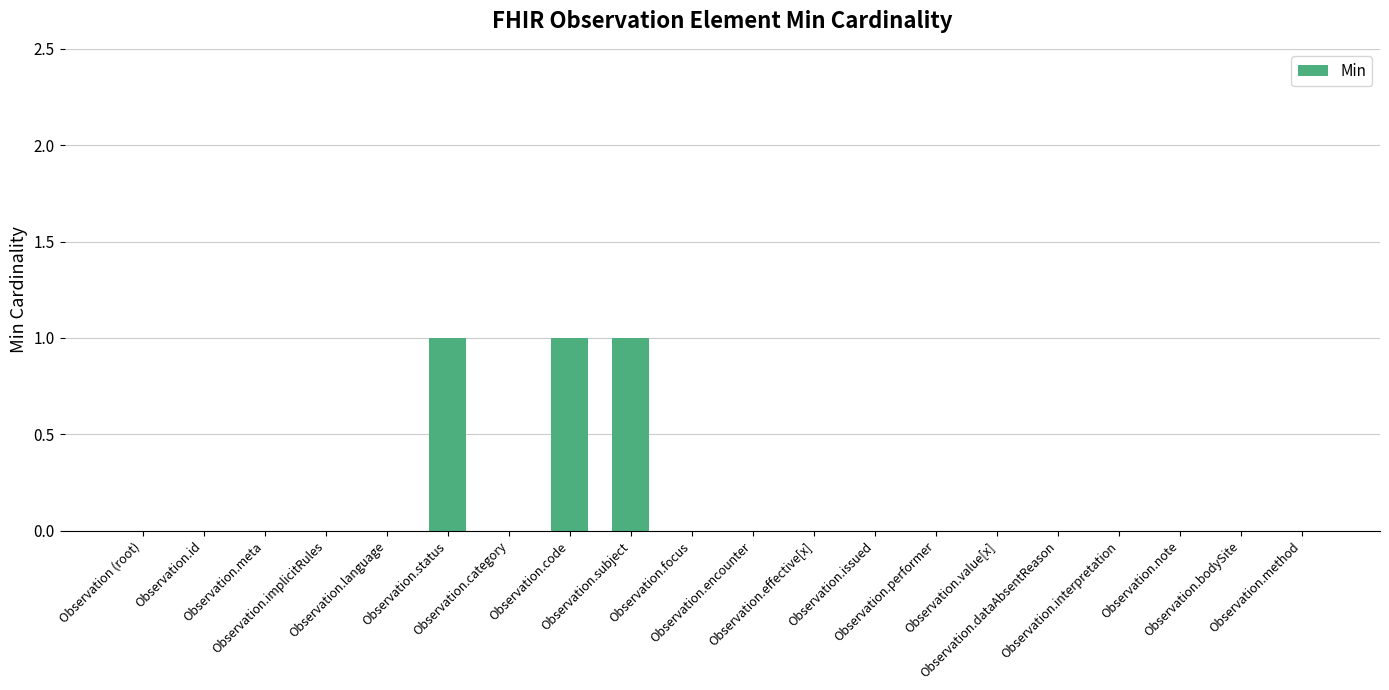

The value at Observation.id is 0. True or false?

True